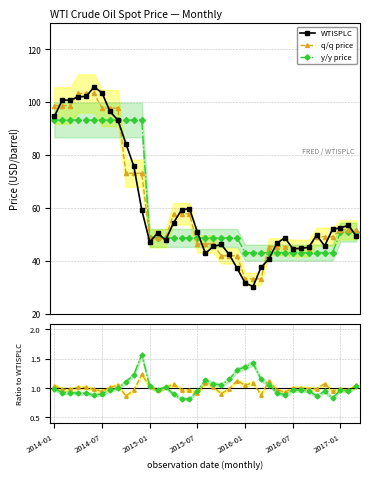

At how many categories does at least one series exceed 9?

39